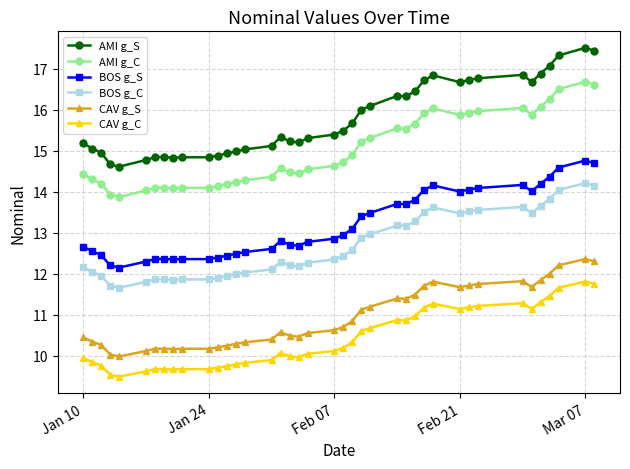

Which series has the largest total across all categories?

AMI g_S